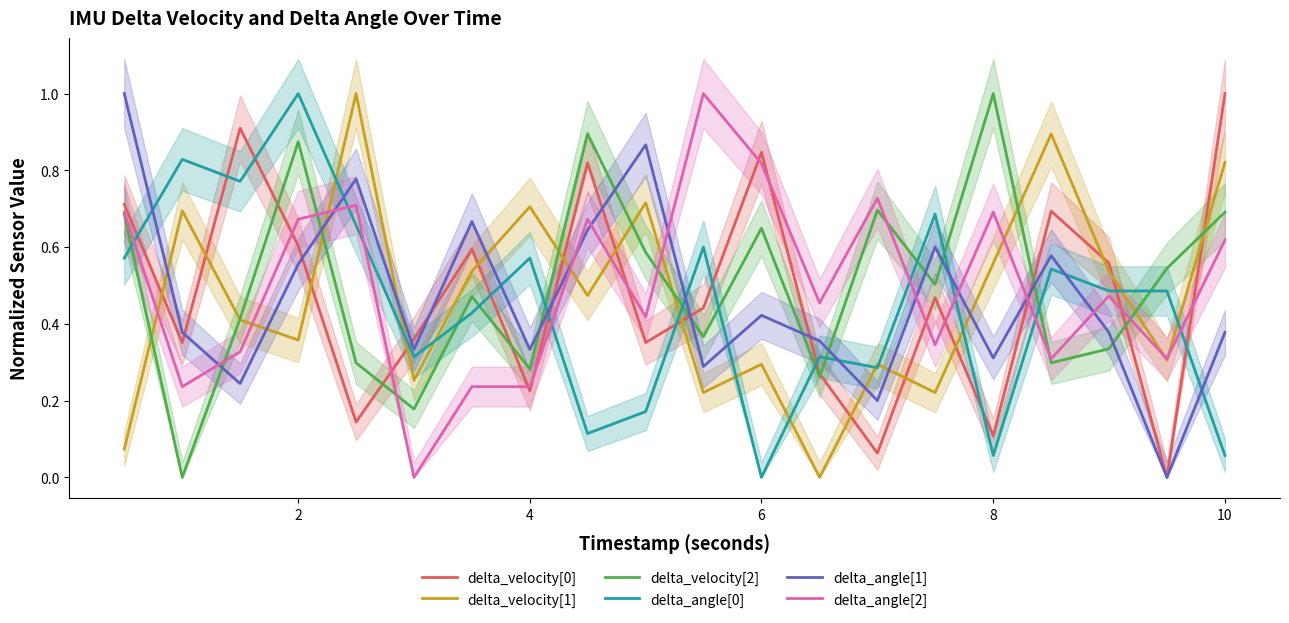

Which series ends up on top after the final intersection of delta_angle[0] and delta_angle[2]?

delta_angle[2]